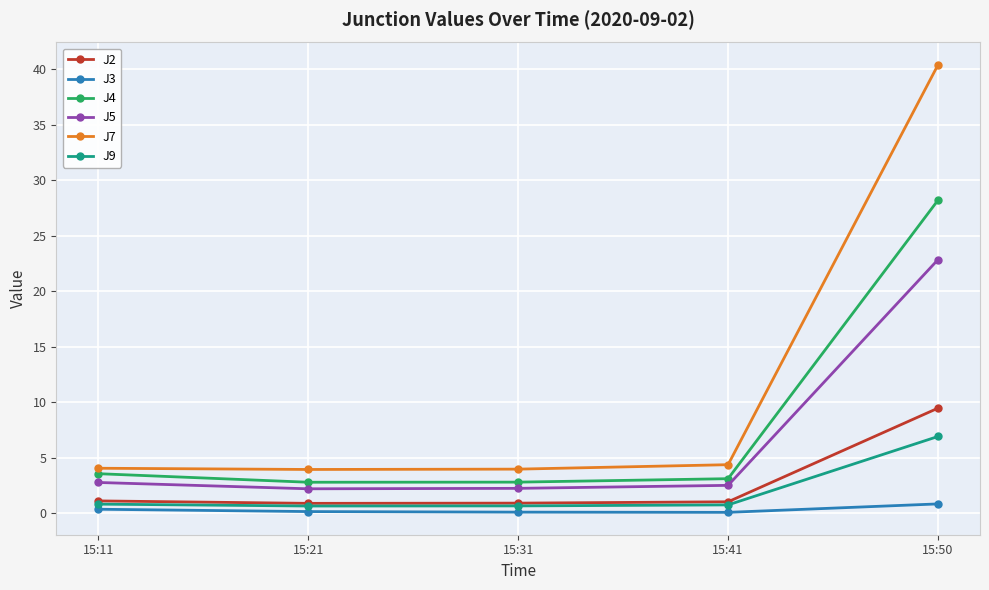

What is the value of the J5 point at the 3rd from the left?

2.3